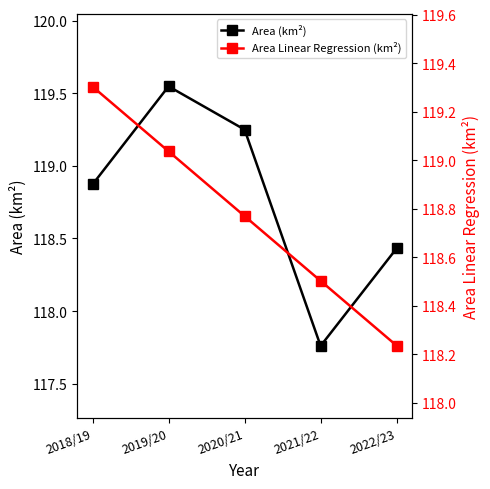

True or false: Area (km²) and Area Linear Regression (km²) cross at least once.

True